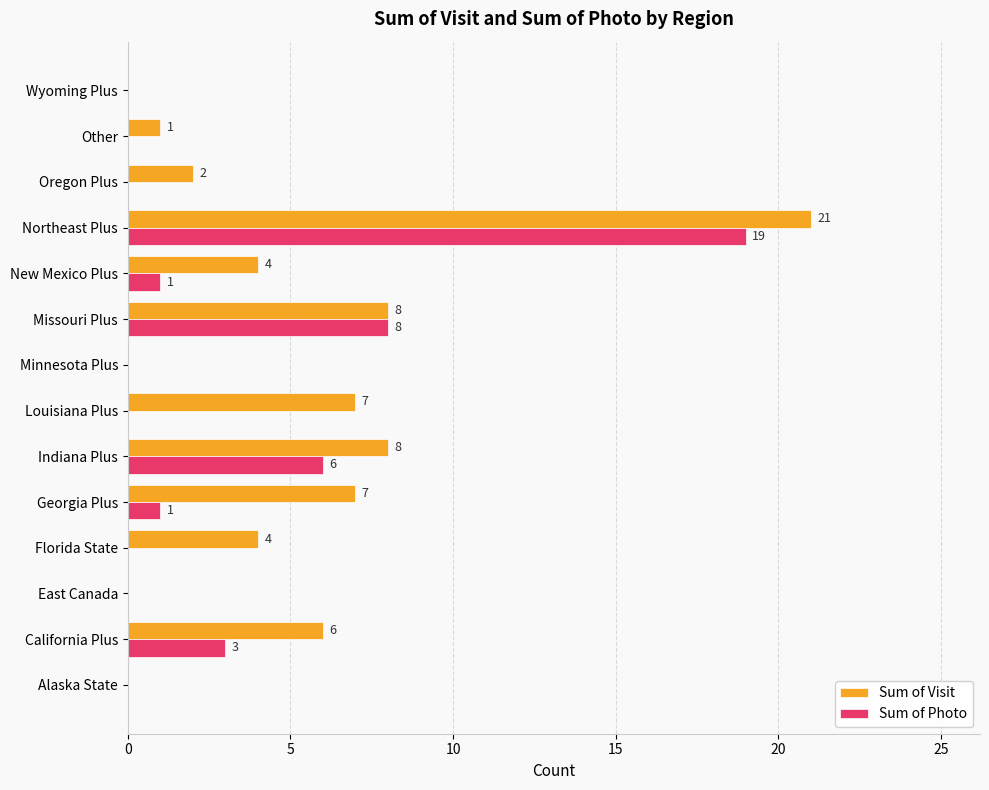

What value does the Sum of Visit series have at Georgia Plus, to the nearest 10?

10